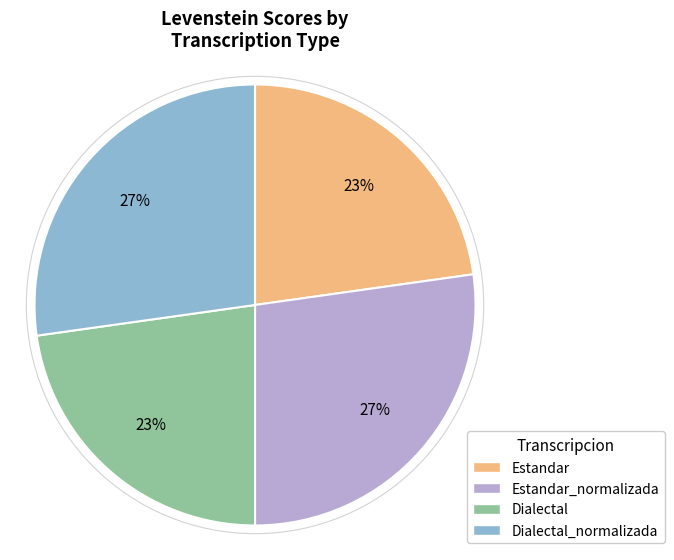

Does Estandar_normalizada represent more than half of the total?

No